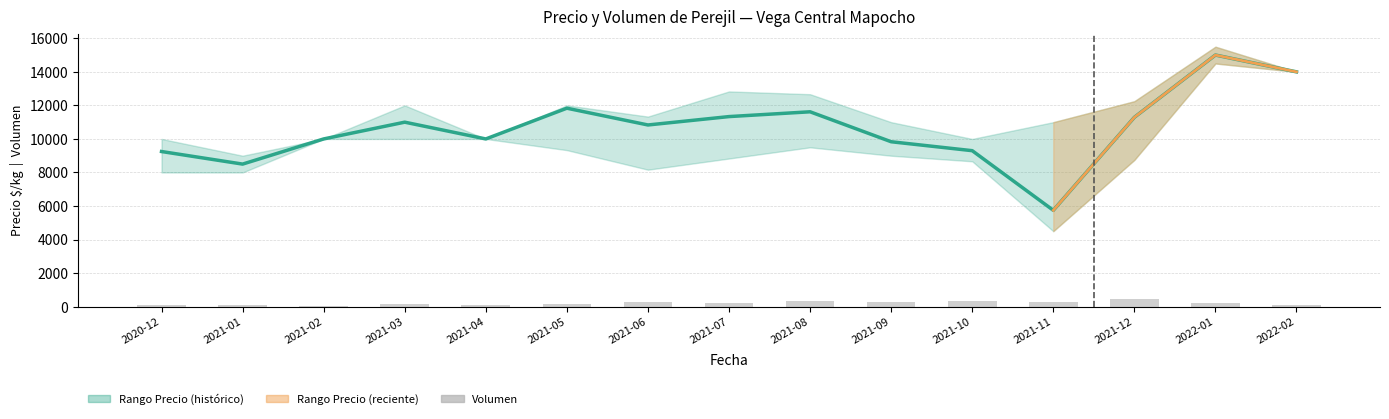

List the labels in order of Precio promedio ponderado value, largest first.

2022-01, 2022-02, 2021-05, 2021-08, 2021-07, 2021-12, 2021-03, 2021-06, 2021-02, 2021-04, 2021-09, 2021-10, 2020-12, 2021-01, 2021-11